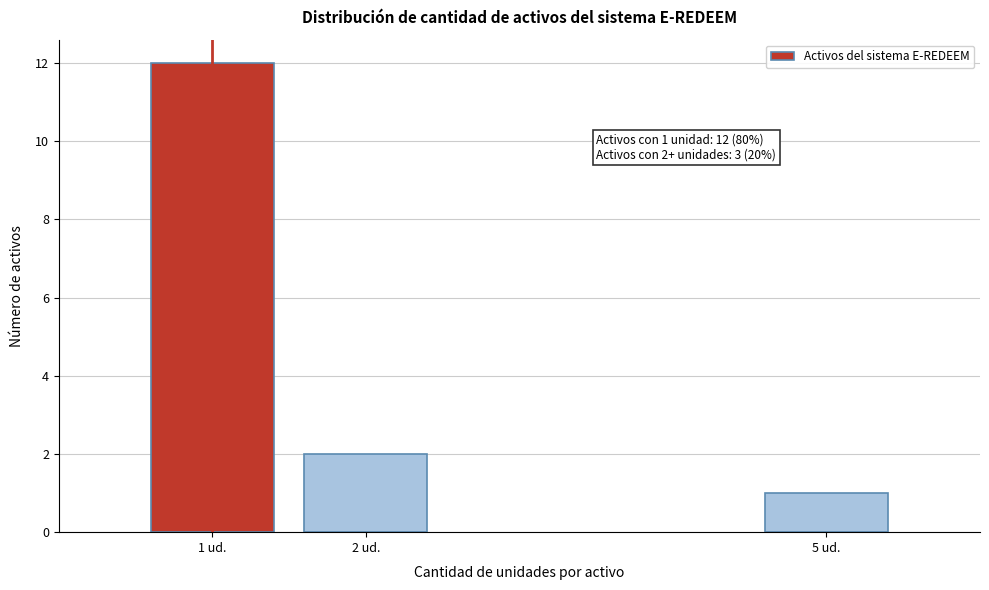

Reading left to right, what are all the values shown in this chart?

1 ud.=12	2 ud.=2	5 ud.=1